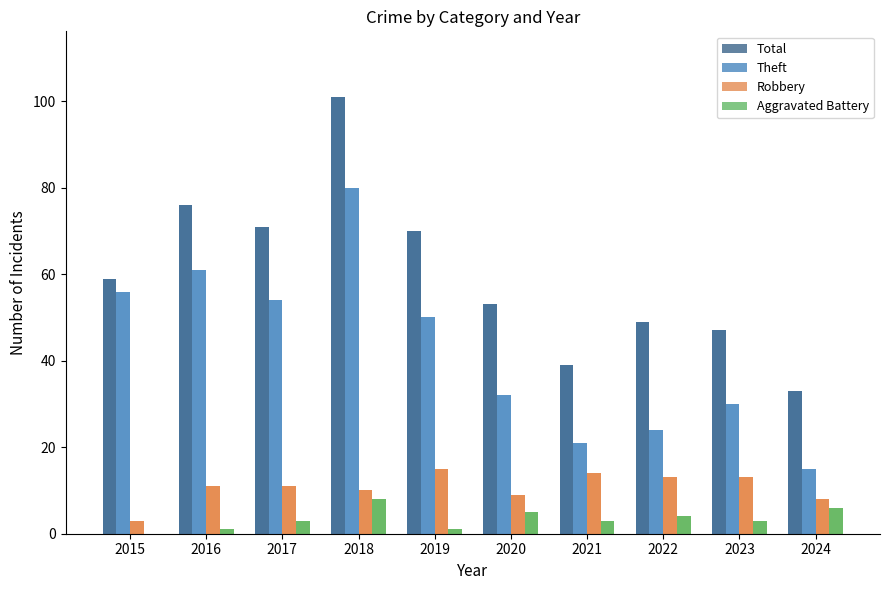

How many values in the Total series exceed 59?

4